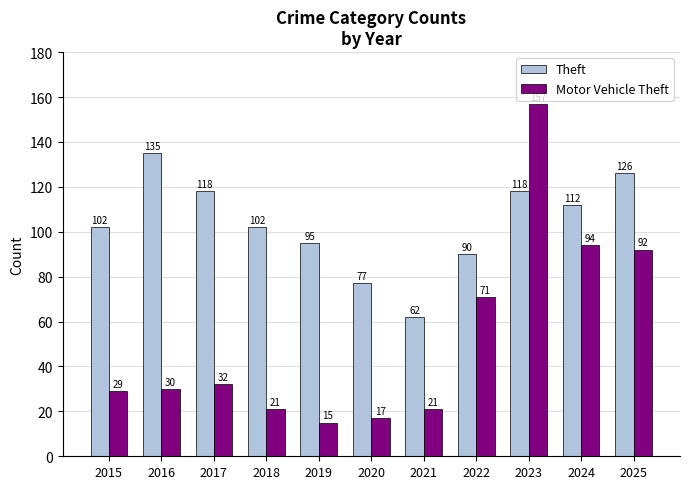

Reading left to right, list all the values displayed in this chart.

Theft: 2015=102	2016=135	2017=118	2018=102	2019=95	2020=77	2021=62	2022=90	2023=118	2024=112	2025=126
Motor Vehicle Theft: 2015=29	2016=30	2017=32	2018=21	2019=15	2020=17	2021=21	2022=71	2023=157	2024=94	2025=92